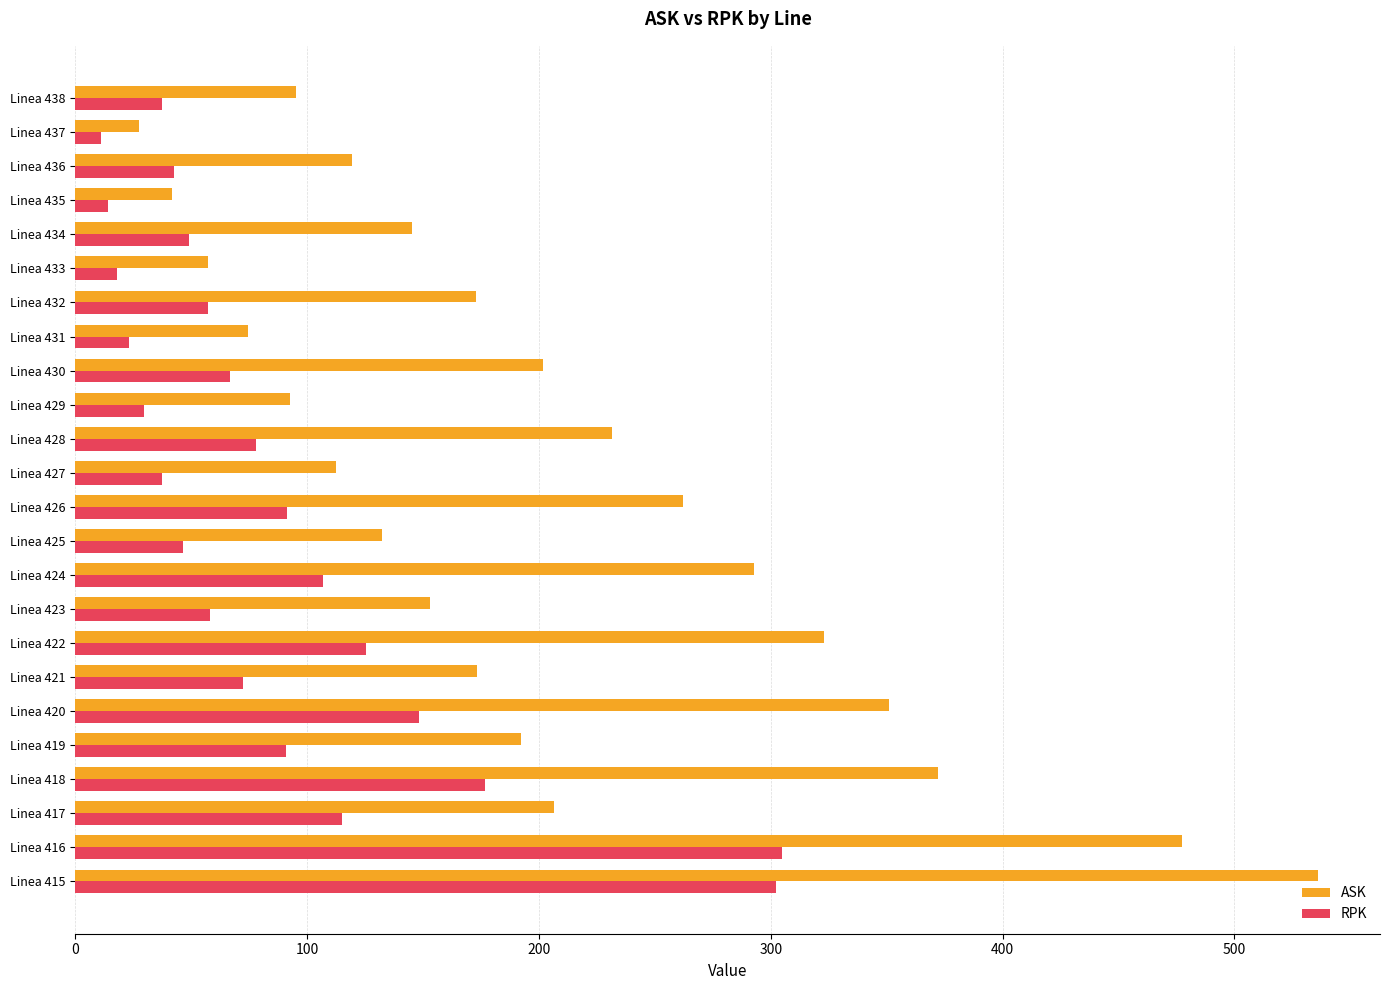

What are all the series names shown in the legend?

ASK, RPK